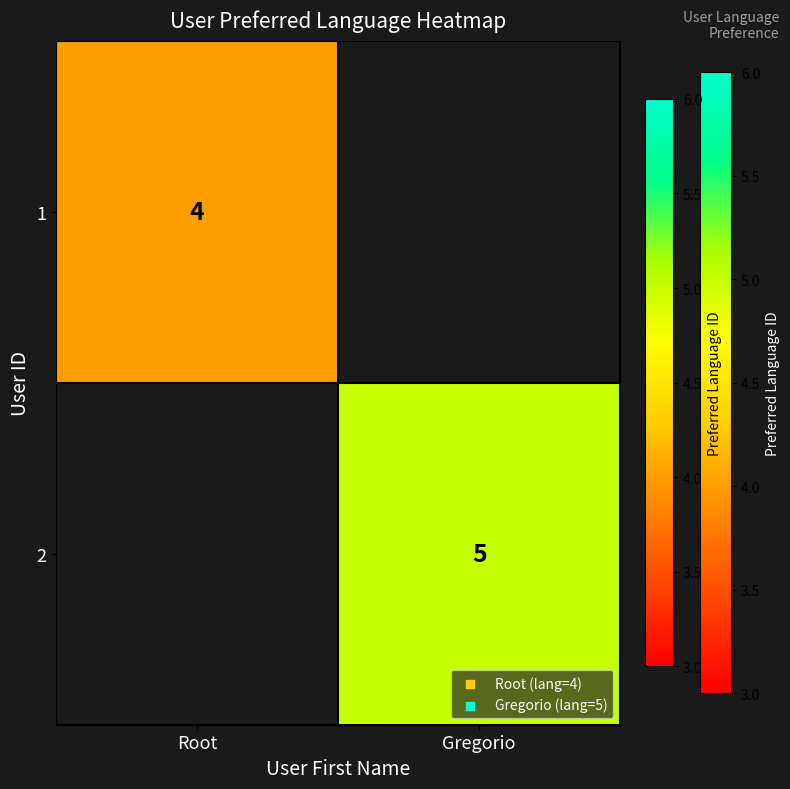

Is it true that 1 equals 4 at Root?

True